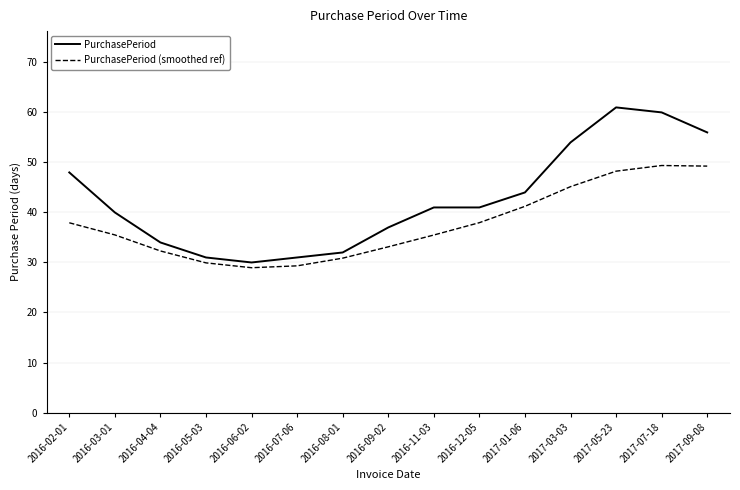

Rank the series by their average value, from lowest to highest.

PurchasePeriod (smoothed ref), PurchasePeriod